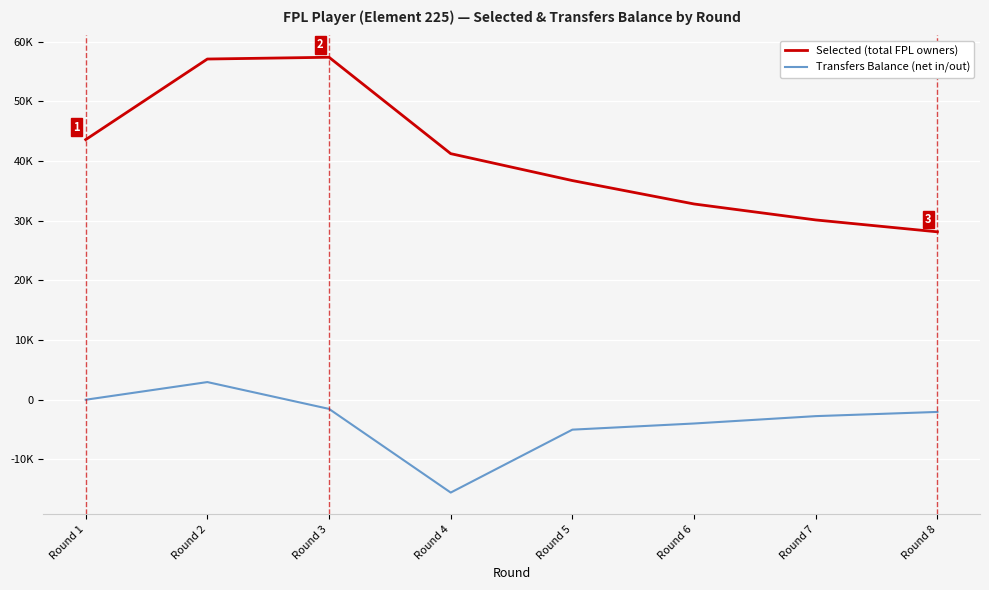

Reading left to right, what are all the values shown in this chart?

Selected (total FPL owners): Round 1=43592	Round 2=57099	Round 3=57395	Round 4=41242	Round 5=36730	Round 6=32807	Round 7=30132	Round 8=28139
Transfers Balance (net in/out): Round 1=0	Round 2=2961	Round 3=-1535	Round 4=-15557	Round 5=-5013	Round 6=-3982	Round 7=-2747	Round 8=-2042